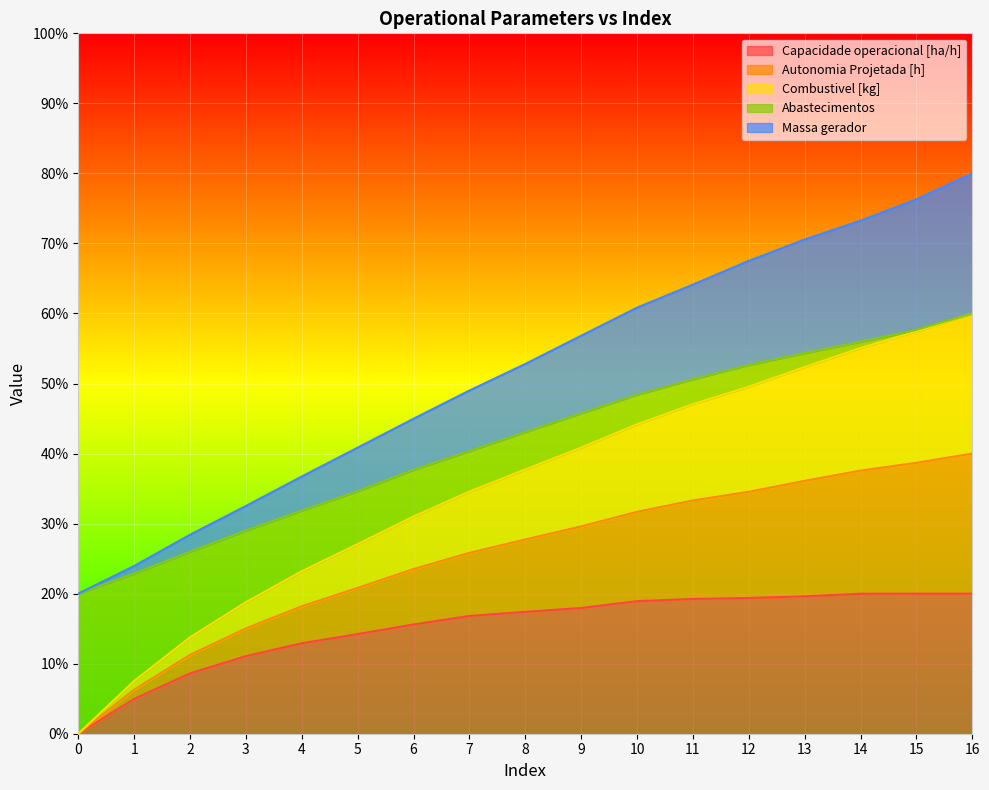

What is the total value across all series at 0?

20.0